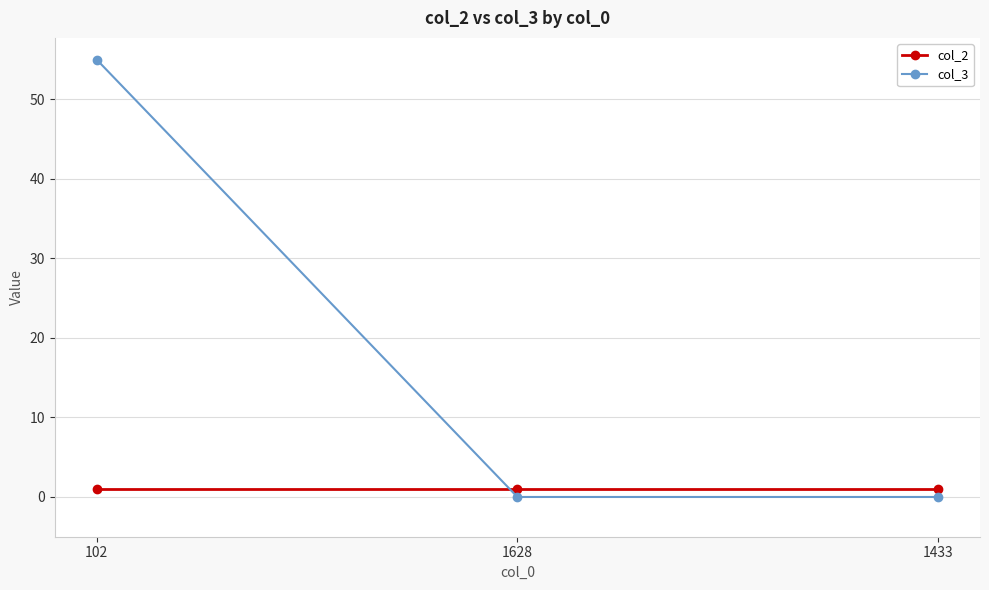

Reading left to right, list all the values displayed in this chart.

col_2: 102=1	1628=1	1433=1
col_3: 102=55	1628=0	1433=0